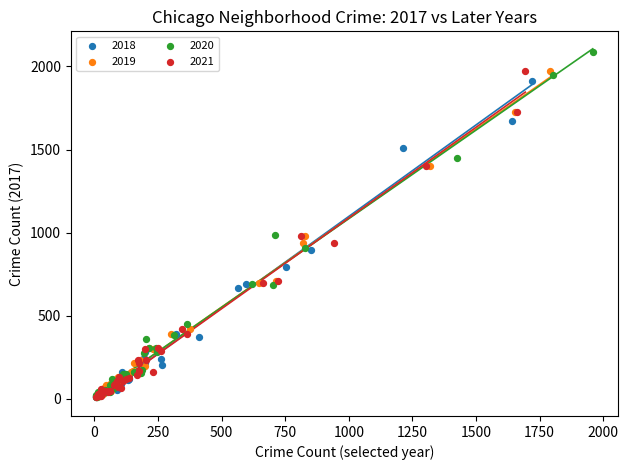

Which series reaches the maximum Y coordinate?

2020